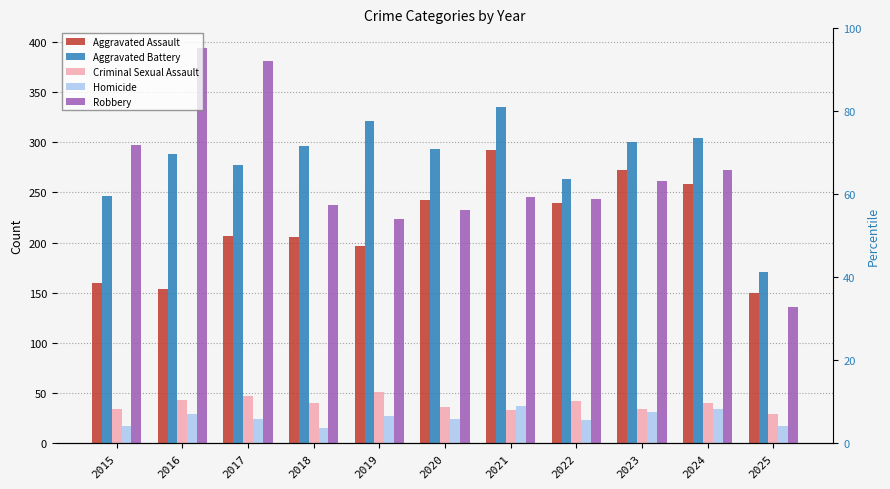

What is the total value across all series at 2020?

828